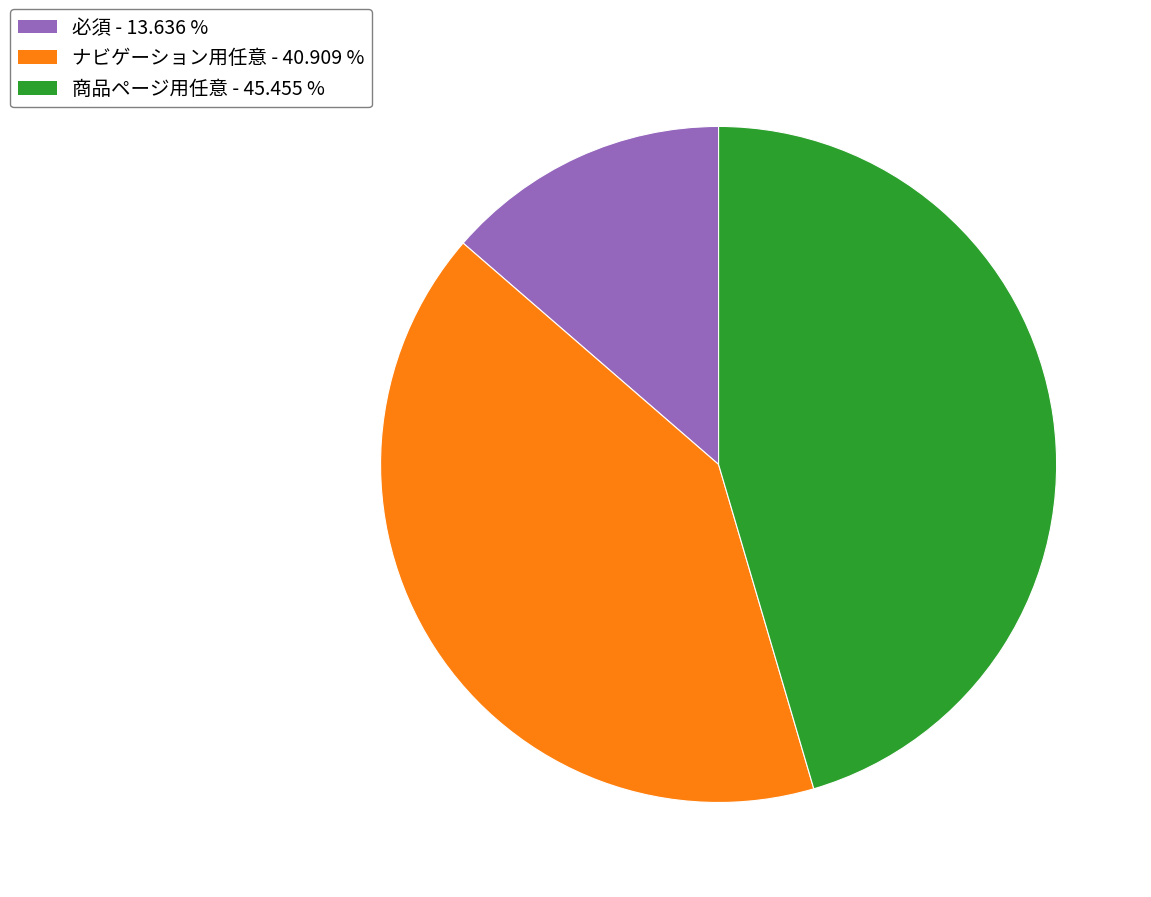

Which has a higher value, 必須 or 商品ページ用任意?

商品ページ用任意